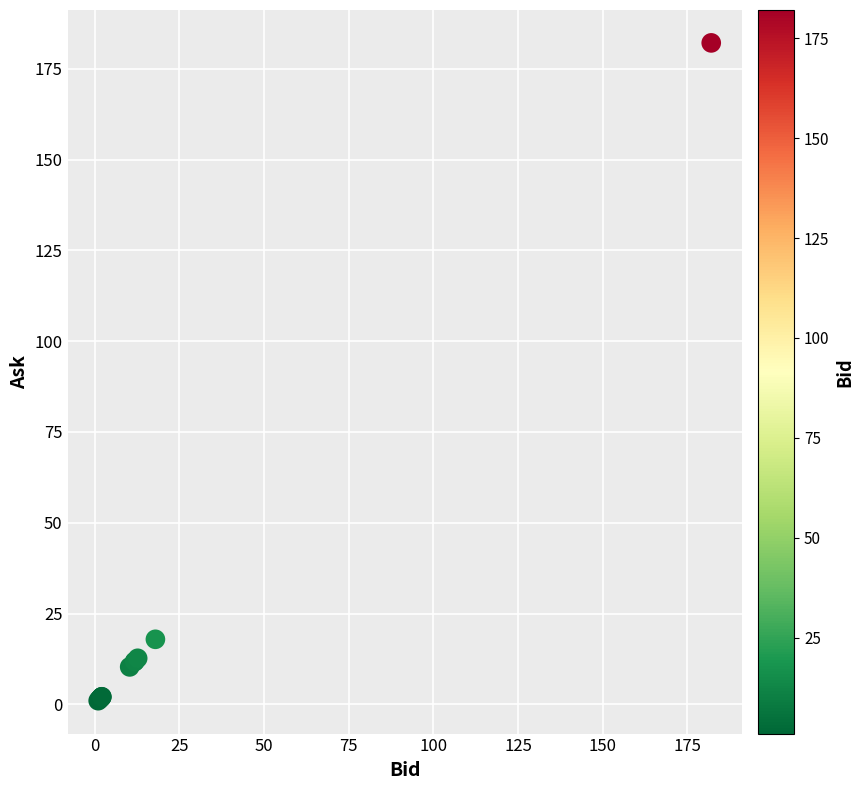

What Y value in the scatter plot is closest to 91?

17.9